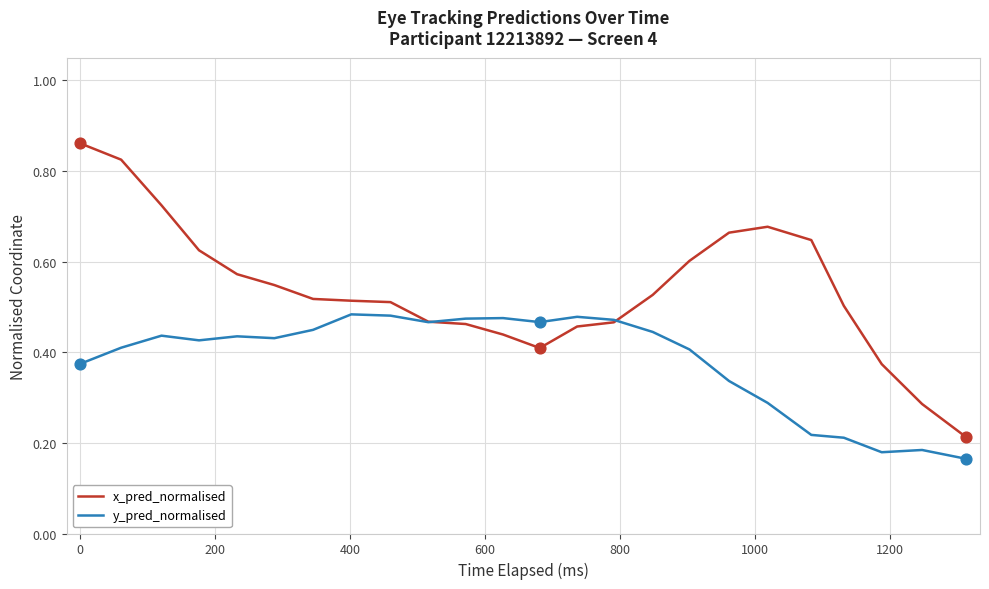

Which series has the largest total across all categories?

x_pred_normalised